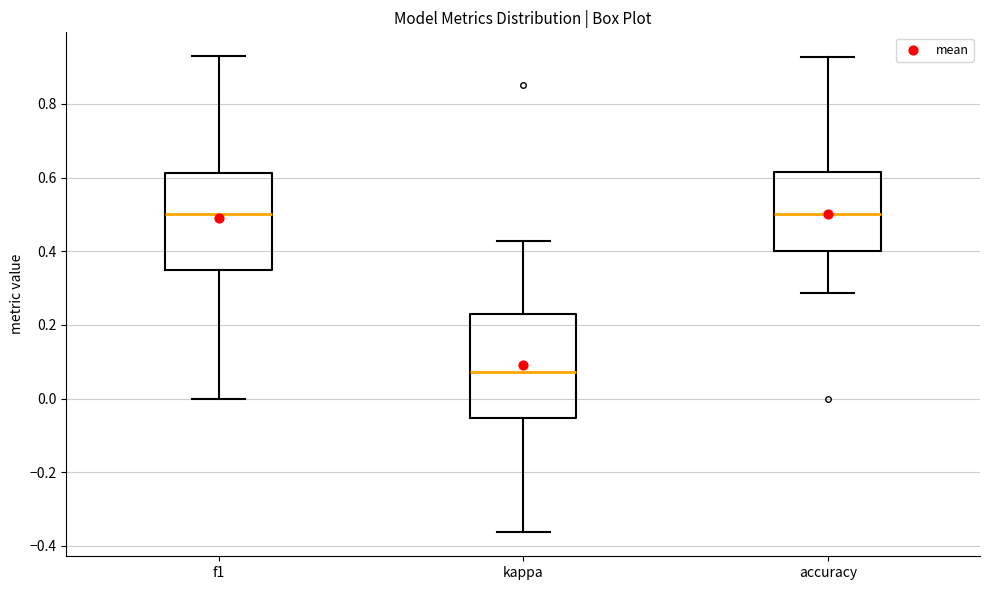

Reading left to right, read every box against the y-axis: the position of its median line, the range the box covers, and the ends of its whiskers. The values are not printed on the chart, so give them approximately, as read against the axis.

f1: median 0.50, box 0.34 to 0.62, whiskers 0.00 to 0.92
kappa: median 0.08, box -0.06 to 0.22, whiskers -0.36 to 0.42
accuracy: median 0.50, box 0.40 to 0.62, whiskers 0.28 to 0.92